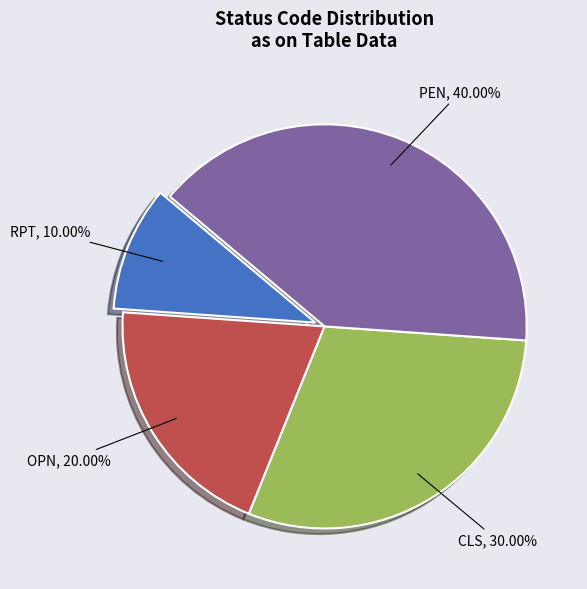

To the nearest percent, what portion does CLS represent?

30%